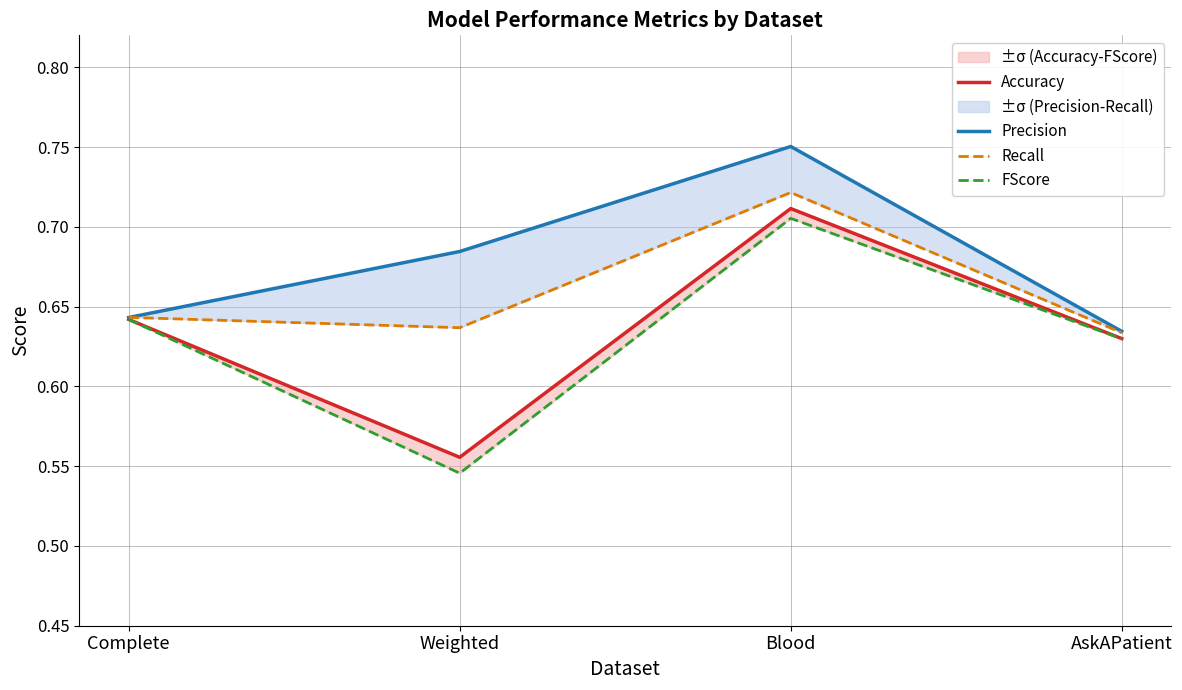

In Accuracy, how many points are lower than both neighbors (excluding endpoints)?

1